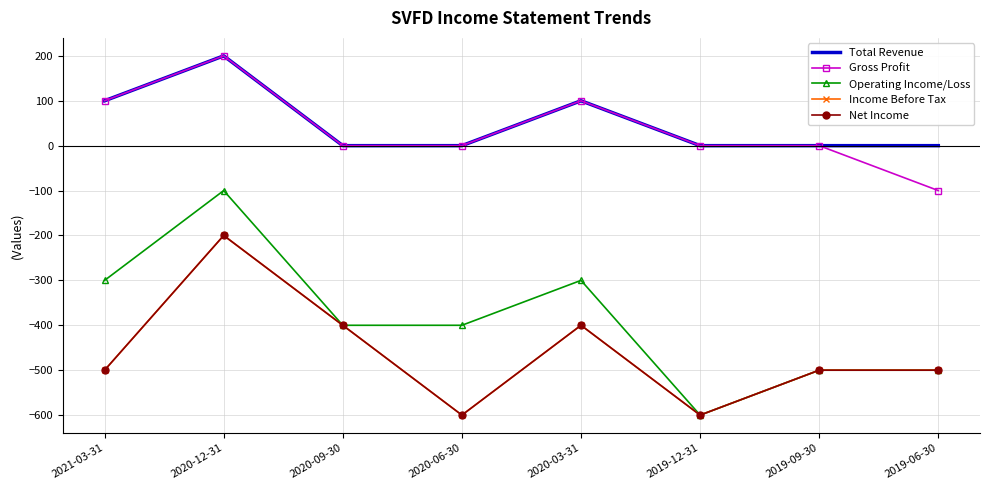

Read the Operating Income/Loss value at 2020-03-31, to the nearest 100.

-300